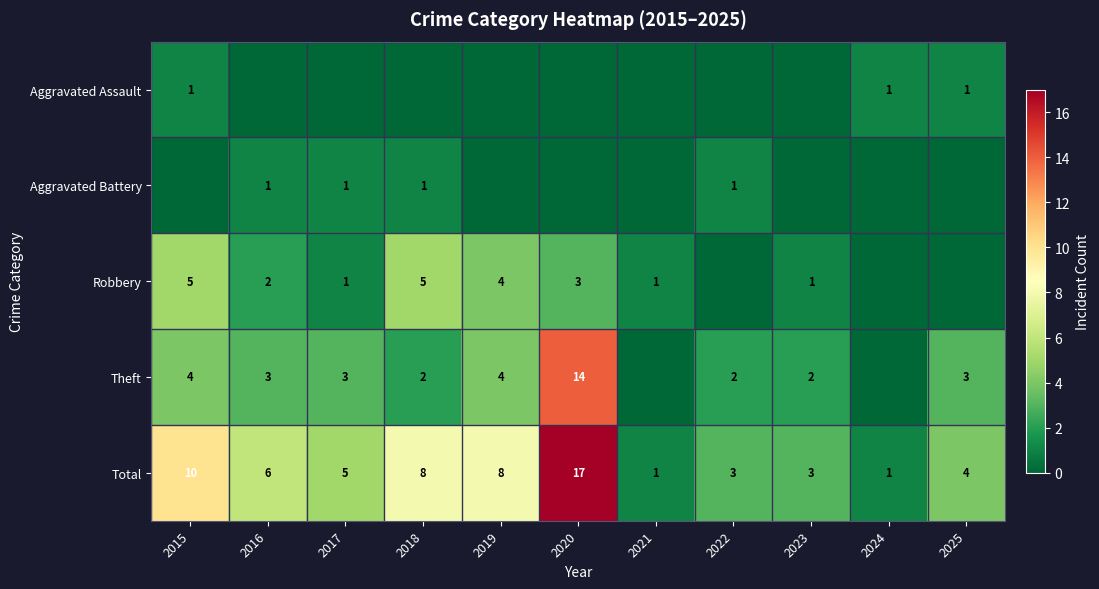

What is the sum of the Robbery values at 2023 and 2018?

6